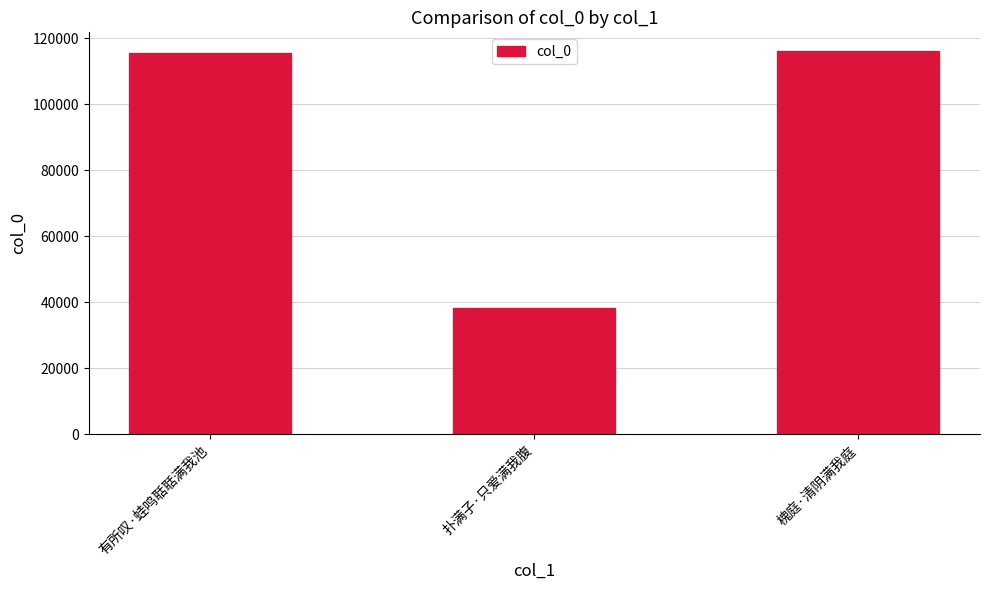

What is the approximate value at 槐庭·清阴满我庭, to the nearest 100?

115900